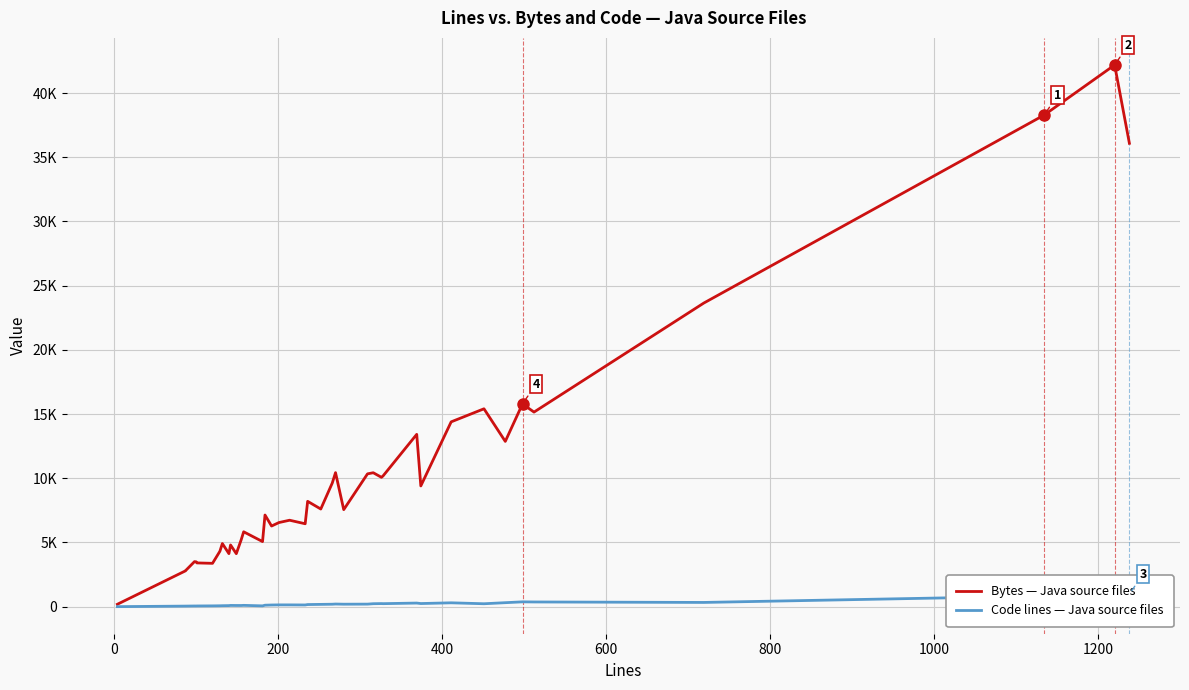

True or false: Code lines — Java source files and Bytes — Java source files intersect in this chart.

False